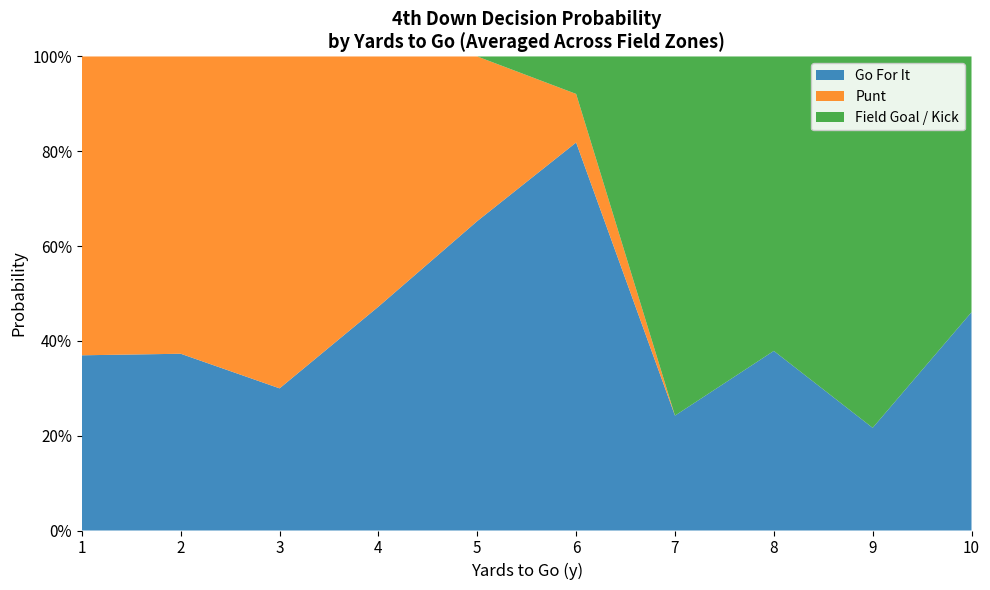

What are all the series names shown in the legend?

Go For It, Punt, Field Goal / Kick